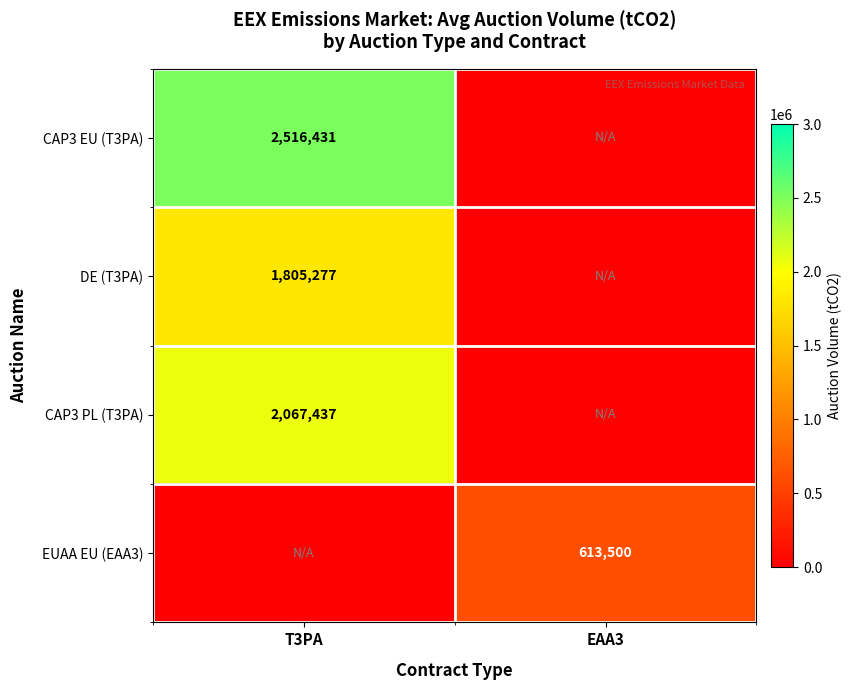

The value of DE (T3PA) at T3PA is 1805277. True or false?

True